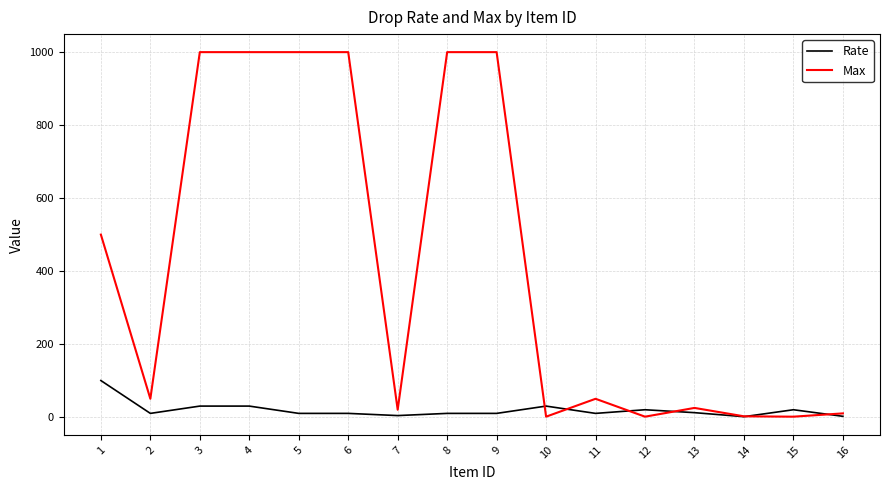

Where is the first local minimum for Rate?

2